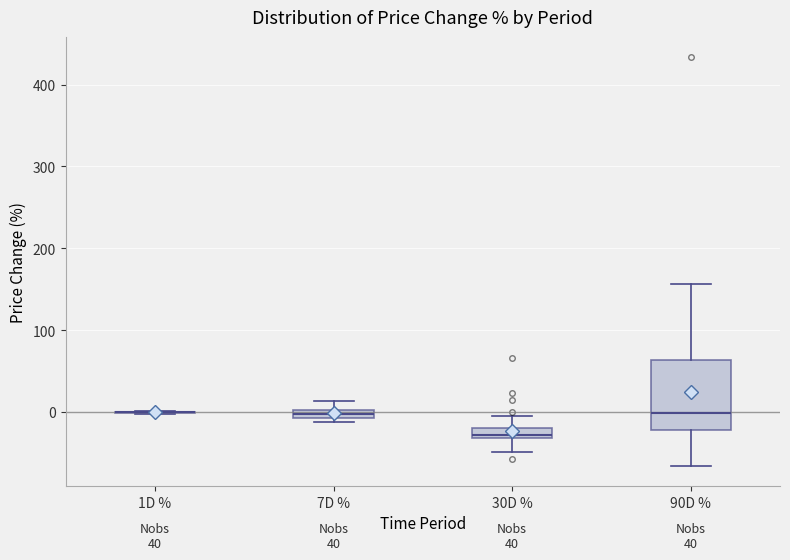

Where does the upper whisker of the box for 7D % end on the y-axis? The values are not printed on the chart, so give them approximately, as read against the axis.

10